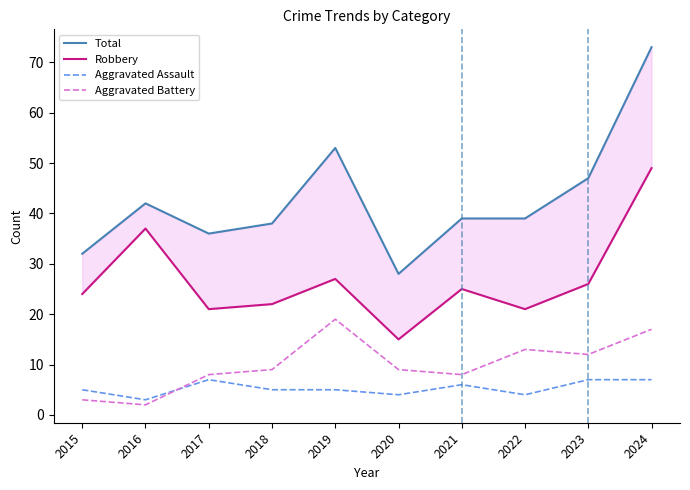

Reading left to right, list all the values displayed in this chart.

Total: 32	42	36	38	53	28	39	39	47	73
Robbery: 24	37	21	22	27	15	25	21	26	49
Aggravated Assault: 5	3	7	5	5	4	6	4	7	7
Aggravated Battery: 3	2	8	9	19	9	8	13	12	17